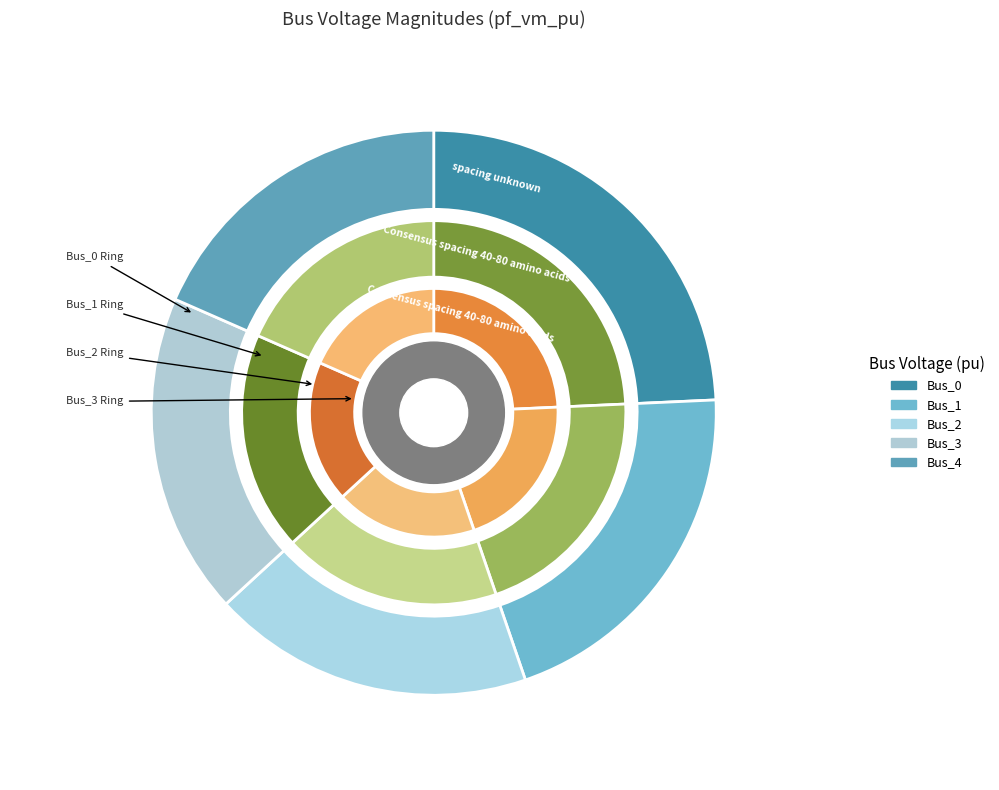

Do Bus_3 and Bus_4 together represent more than half of the pie?

No